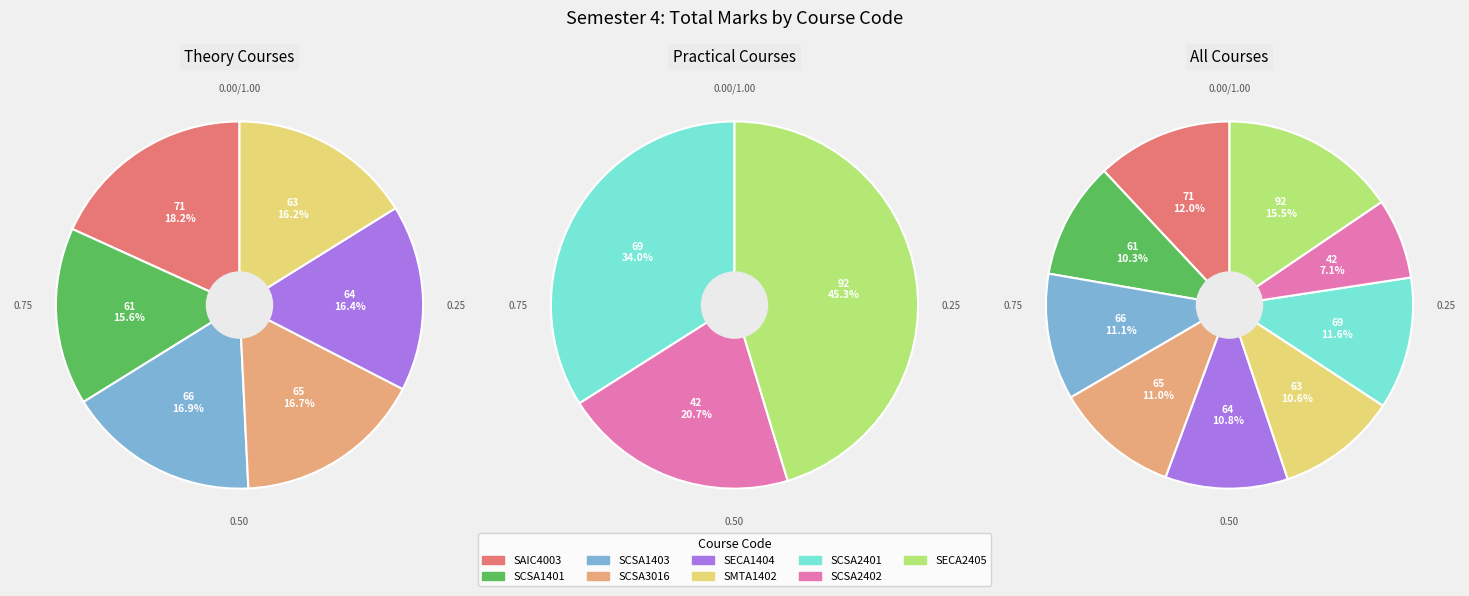

Count the number of slices in the pie.

9